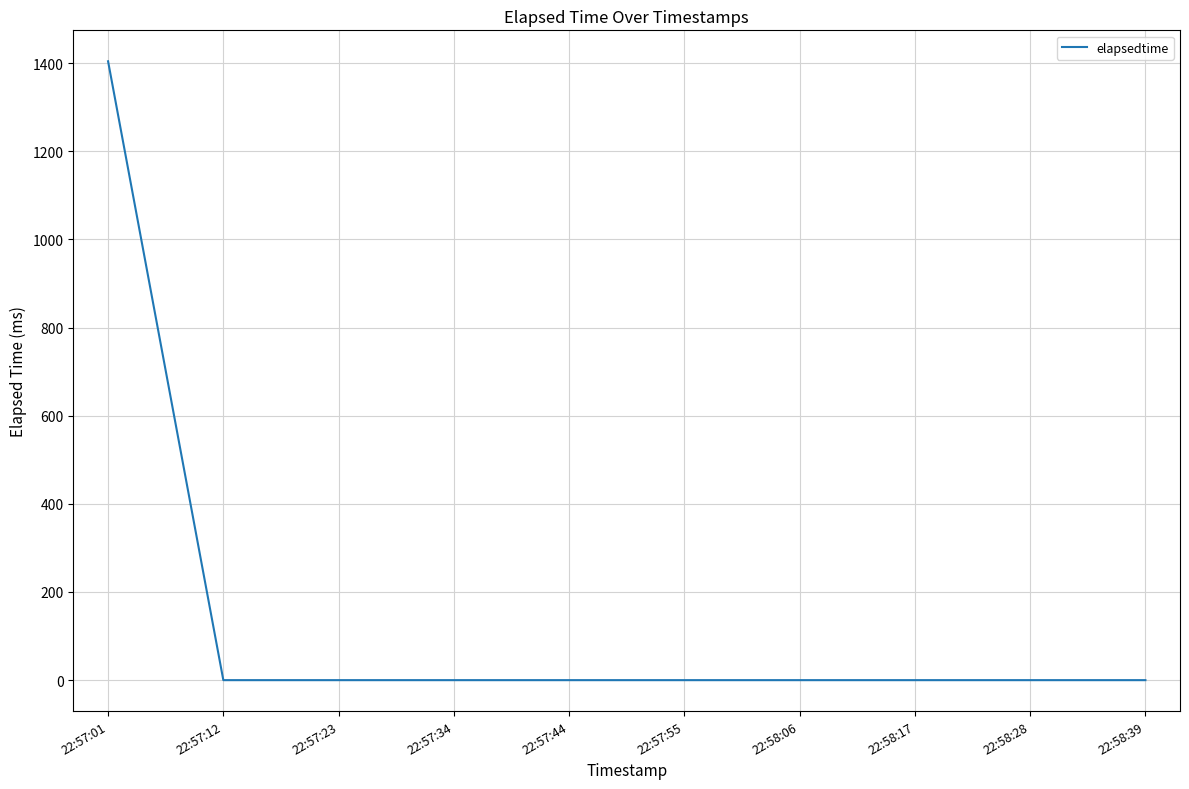

How many categories are shown in the chart?

10